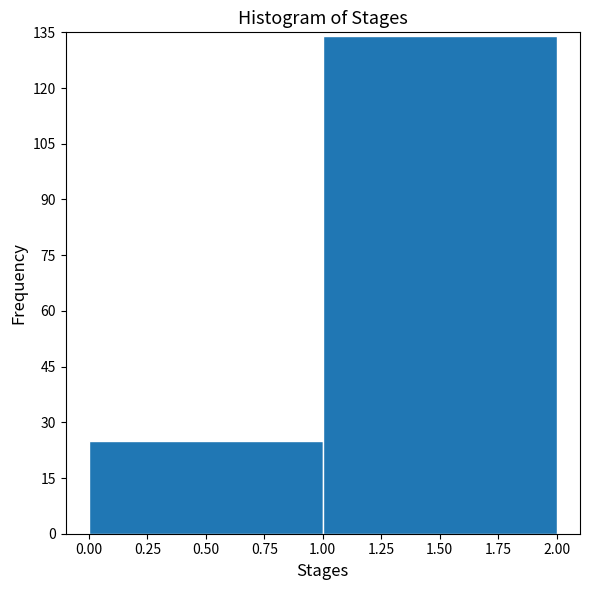

Reading left to right, transcribe this chart: for each bar, give the range it covers on the x-axis and its height. The values are not printed on the chart, so give them approximately, as read against the axis.

0.00 to 1.00: 26
1.00 to 2.00: 134